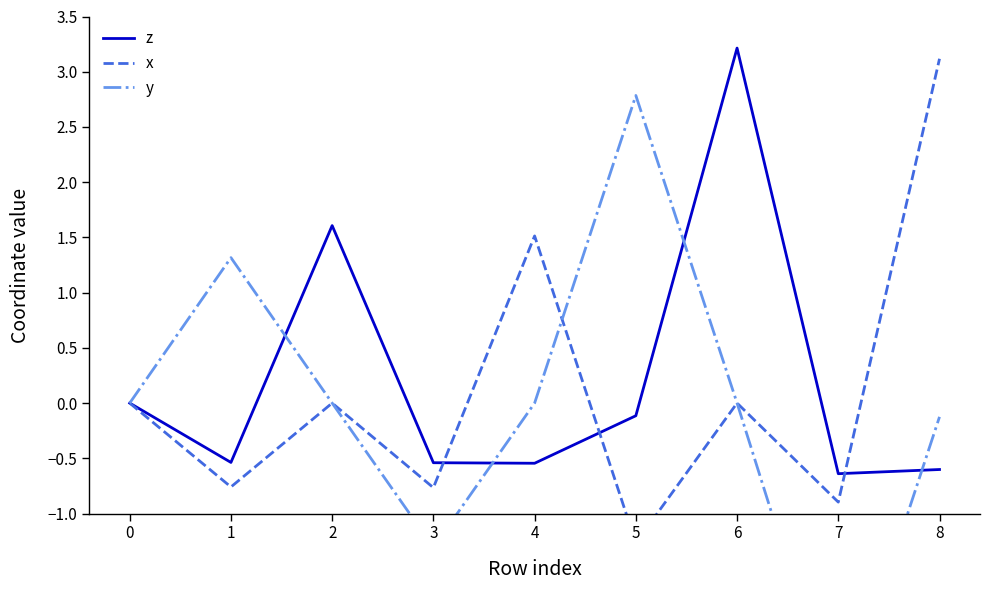

What is the value of the z point at the 7th from the left?

3.2